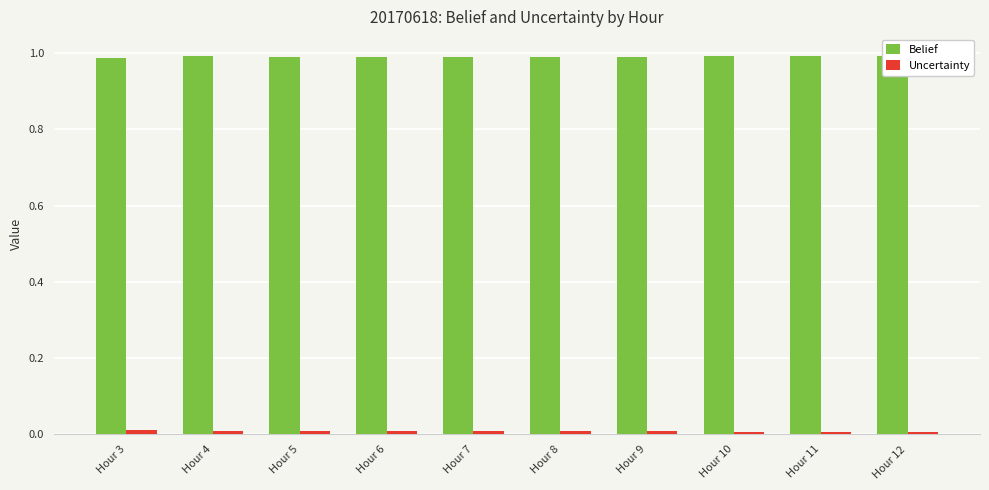

The value of Uncertainty at Hour 8 is 0.0. True or false?

True